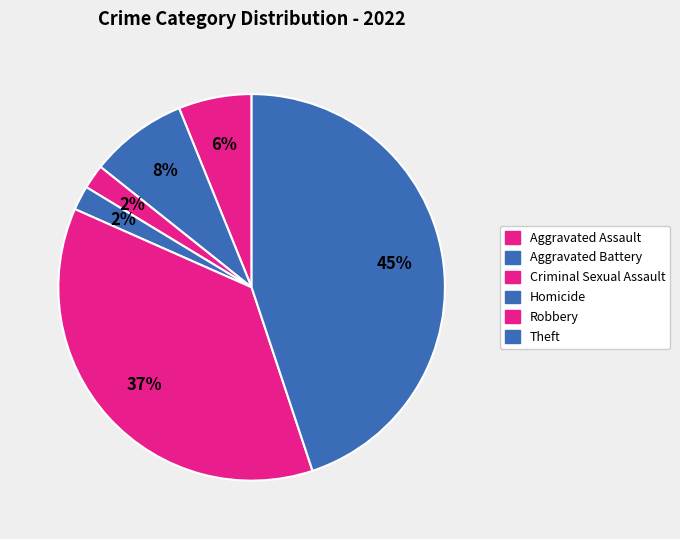

How many segments does this pie chart have?

6